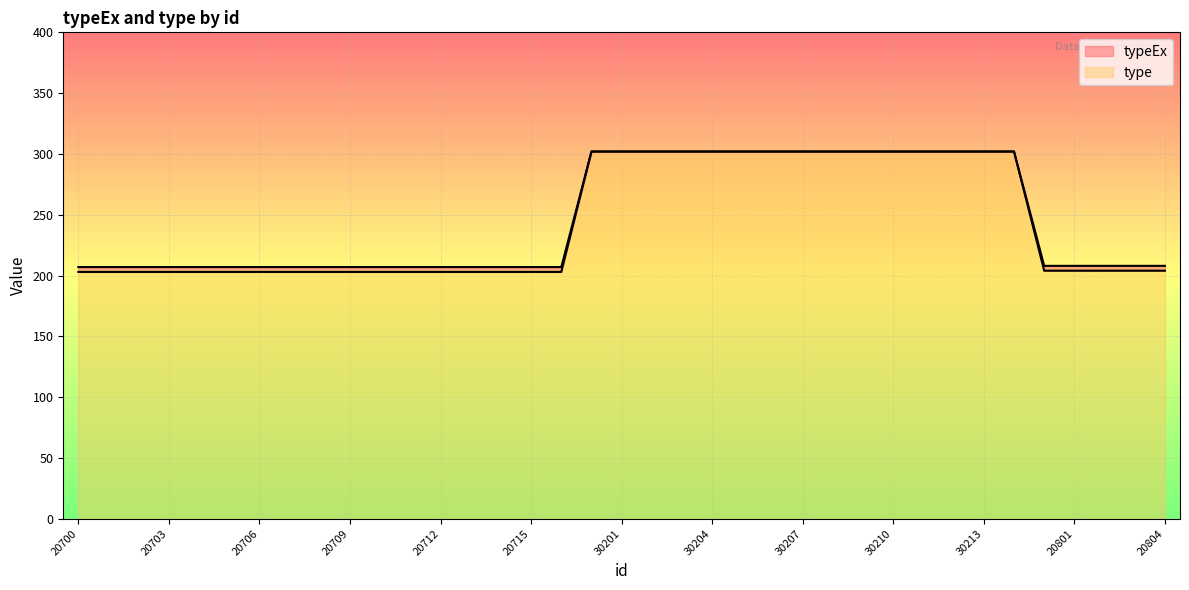

How many data points in typeEx are less than 208?

17